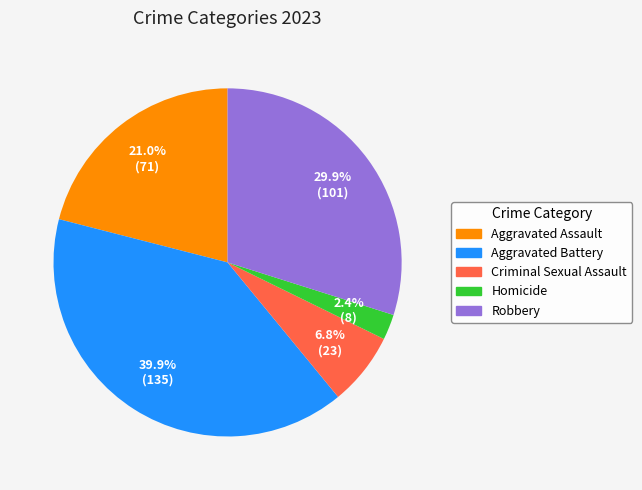

Between Homicide and Robbery, which is larger?

Robbery